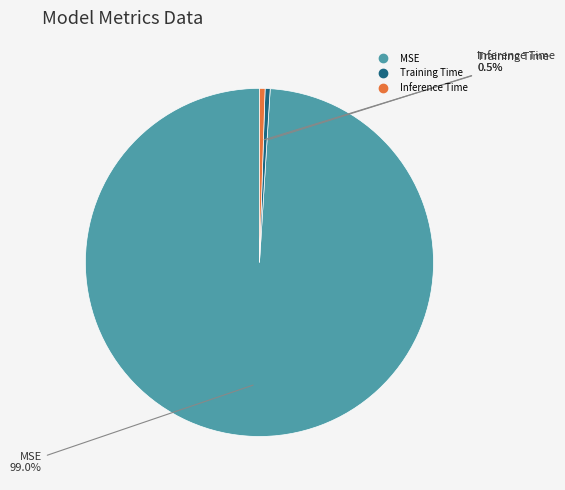

How many slices are in this pie chart?

3